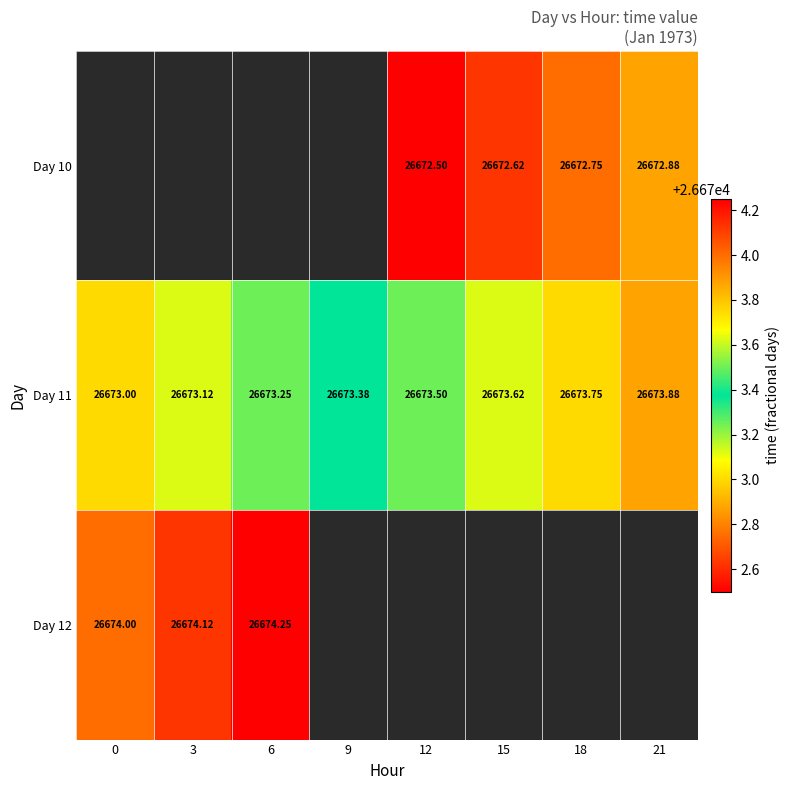

Is it true that Day 10 equals 43710.4 at 15?

False